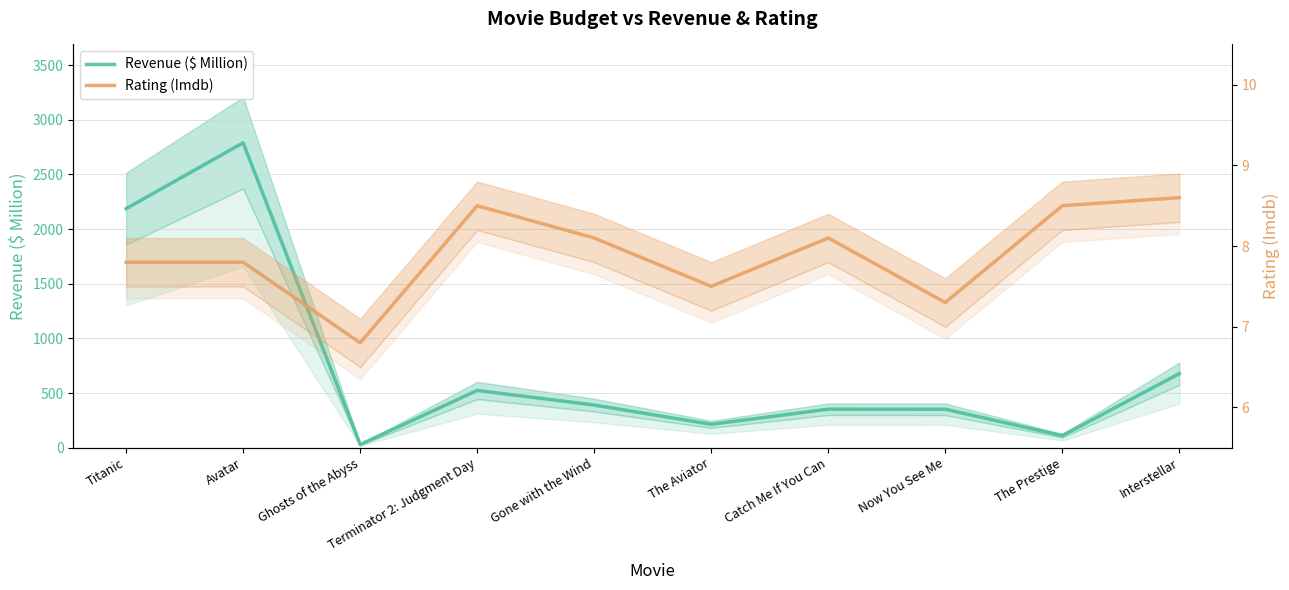

True or false: Revenue ($ Million) and Rating (Imdb) cross at least once.

False